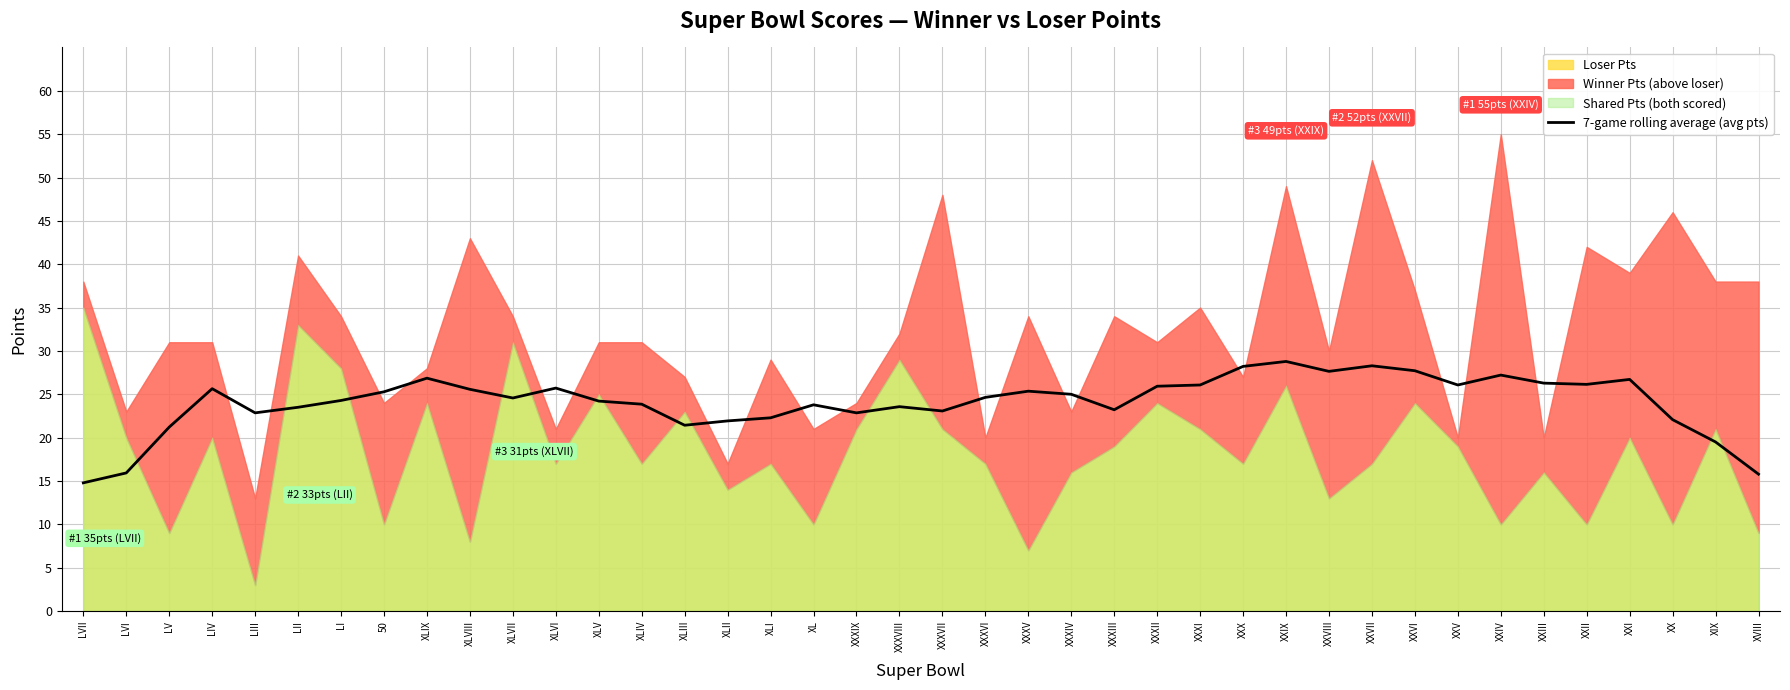

What position from the right is XLI?

24